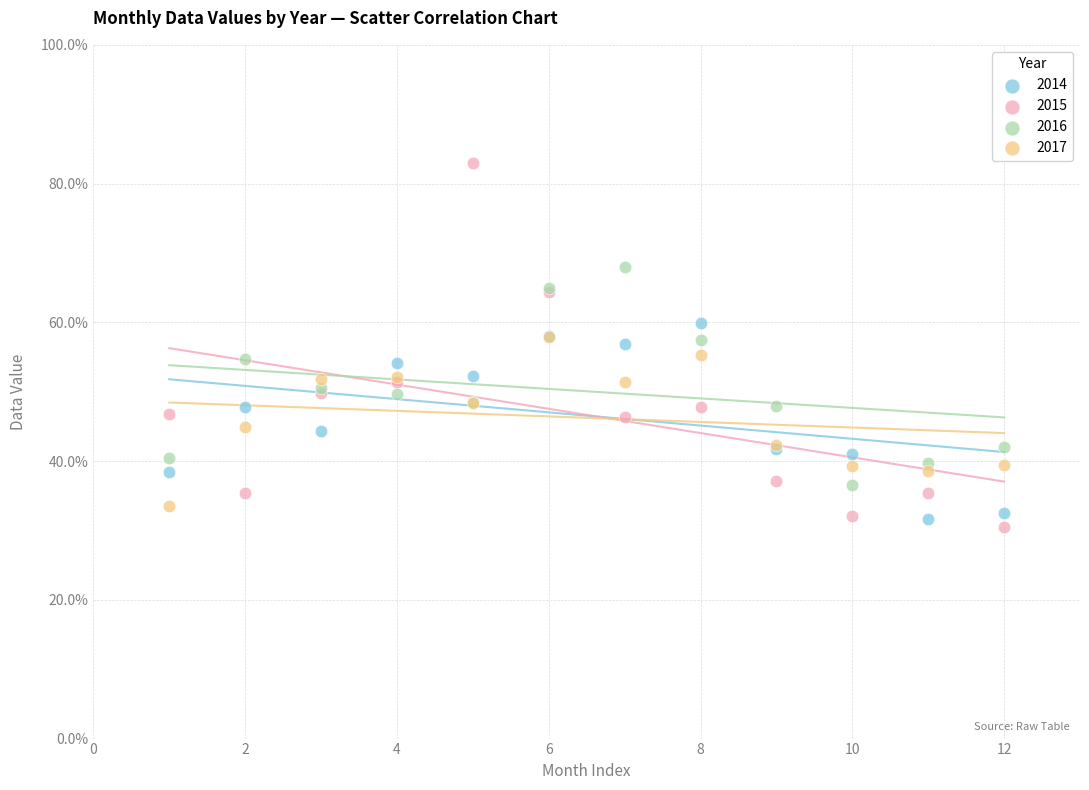

What are all the series names shown in the legend?

2014, 2015, 2016, 2017